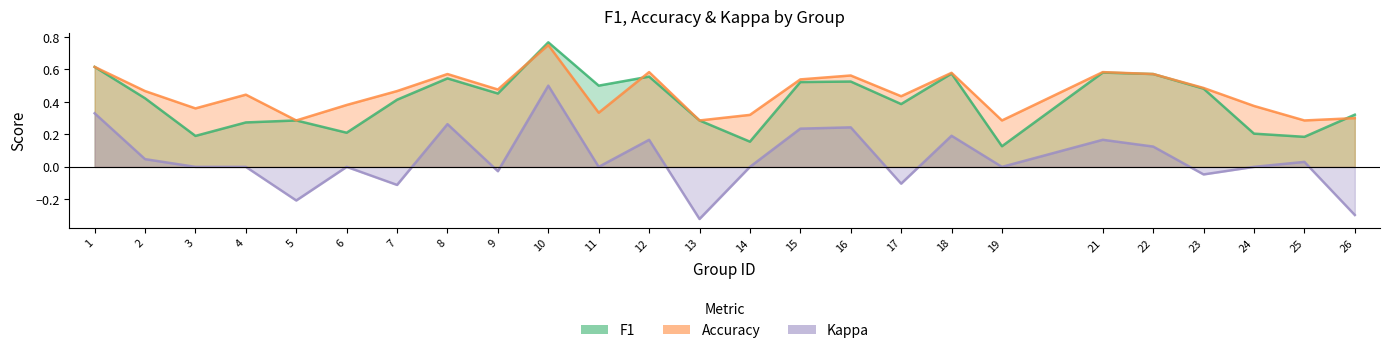

Which has a higher value, 1 or 17?

1